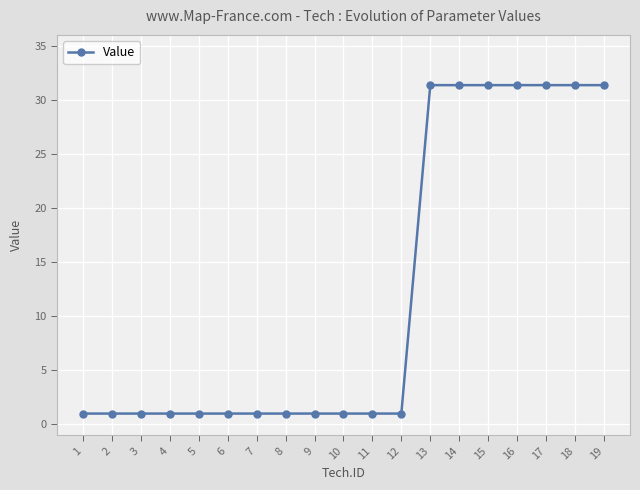

What is the value of the 3rd point from the left?

1.0